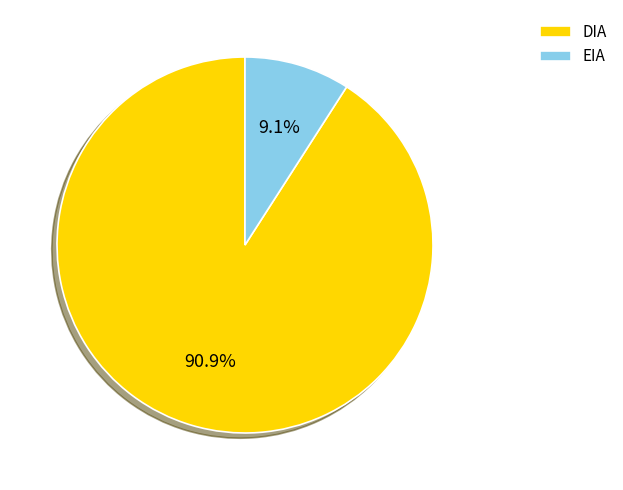

True or false: EIA accounts for 9% of the total.

True